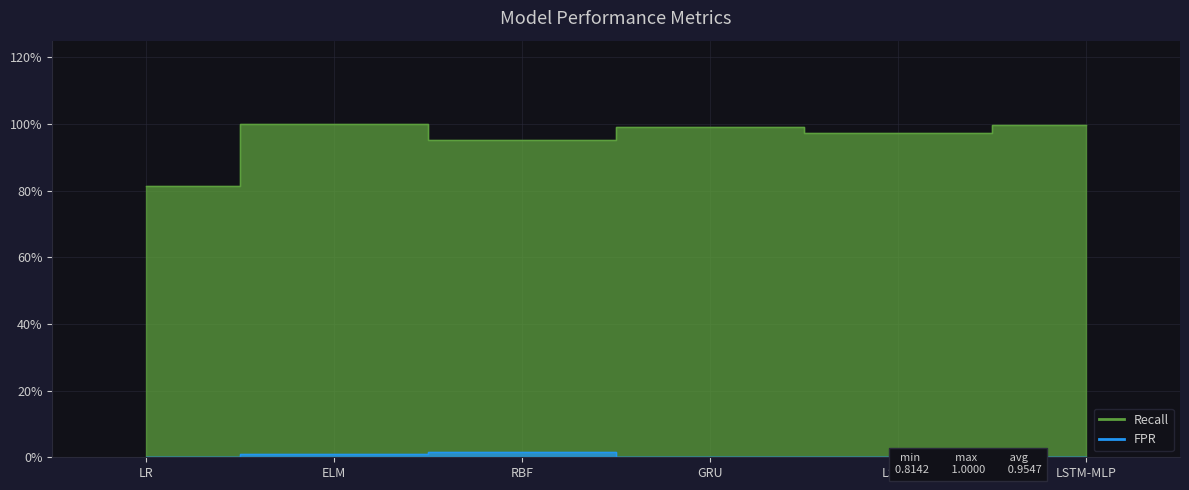

How many distinct data groups are displayed?

2